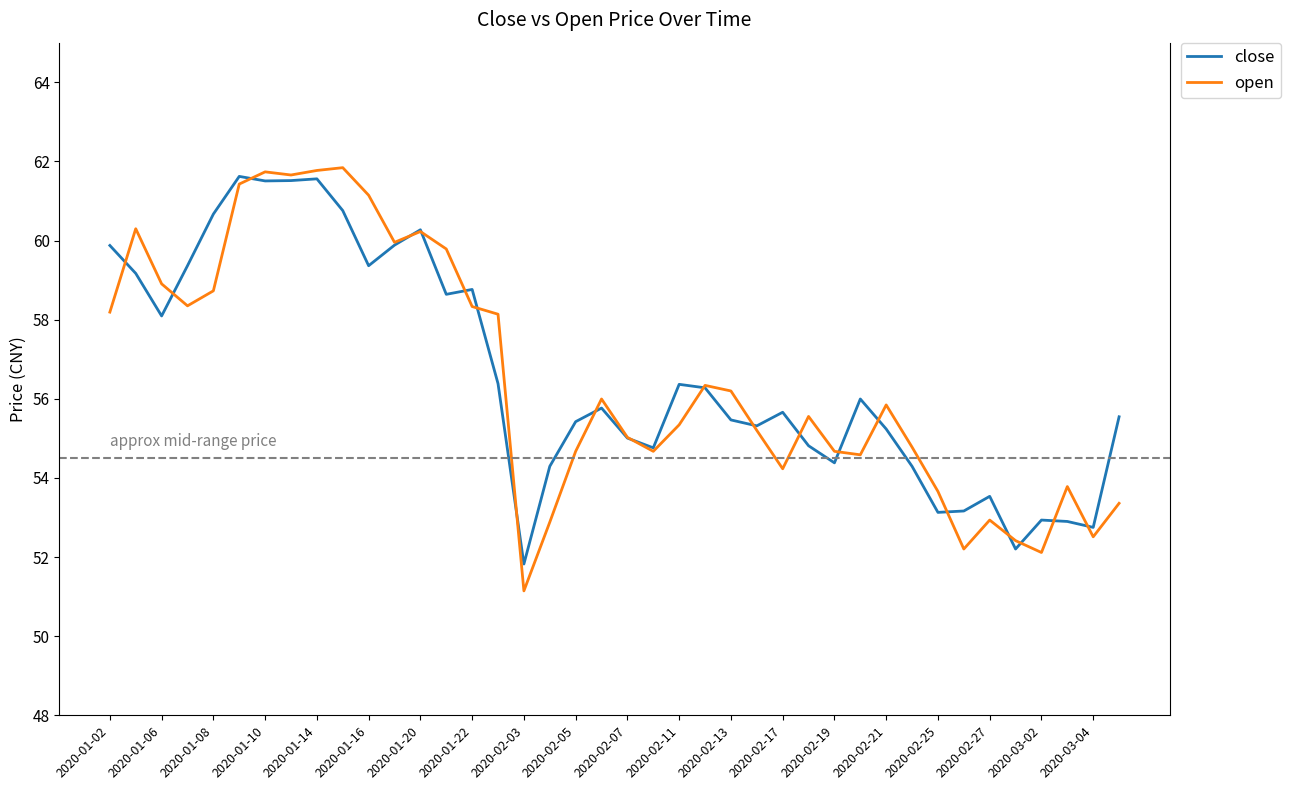

Which series has the widest spread of values?

open